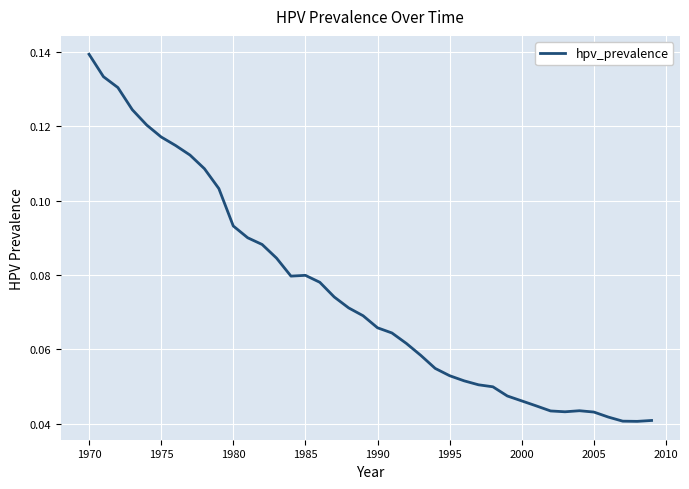

Does the chart have visible grid lines?

Yes